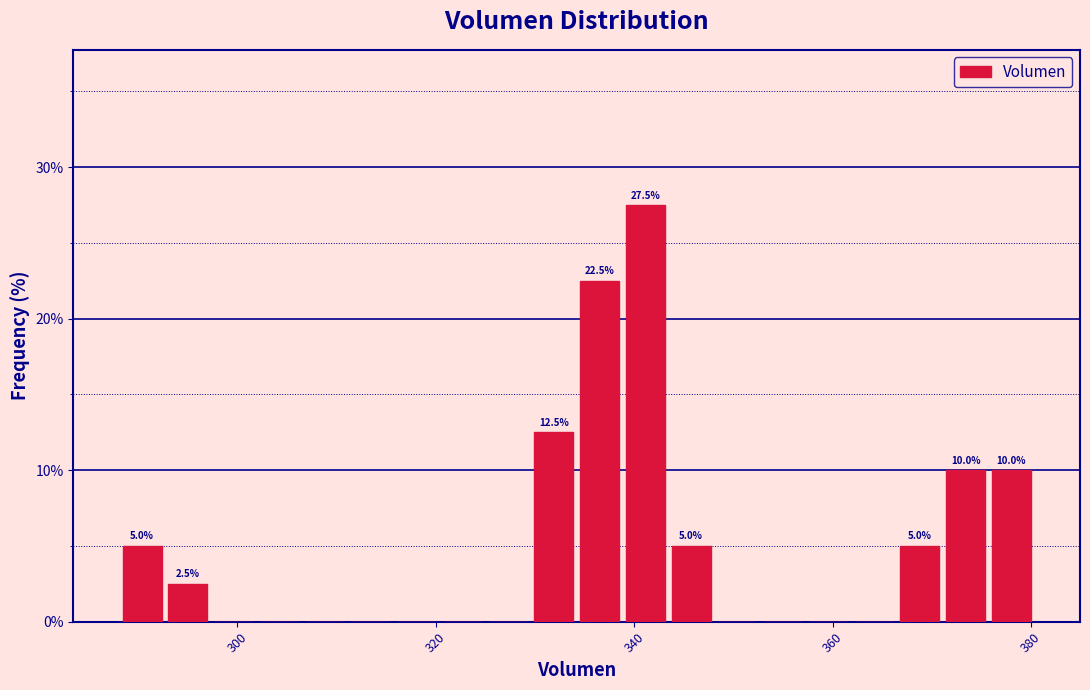

Read against the x-axis, roughly where is the centre of the tallest bar?

342